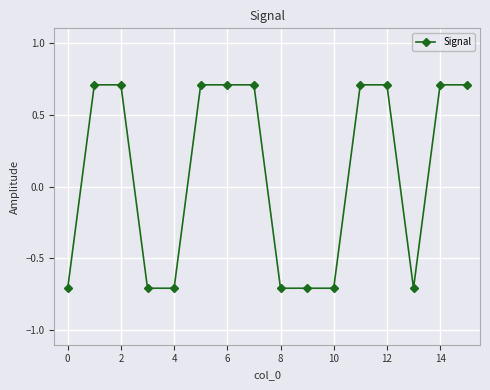

Count the number of values greater than 0.

9